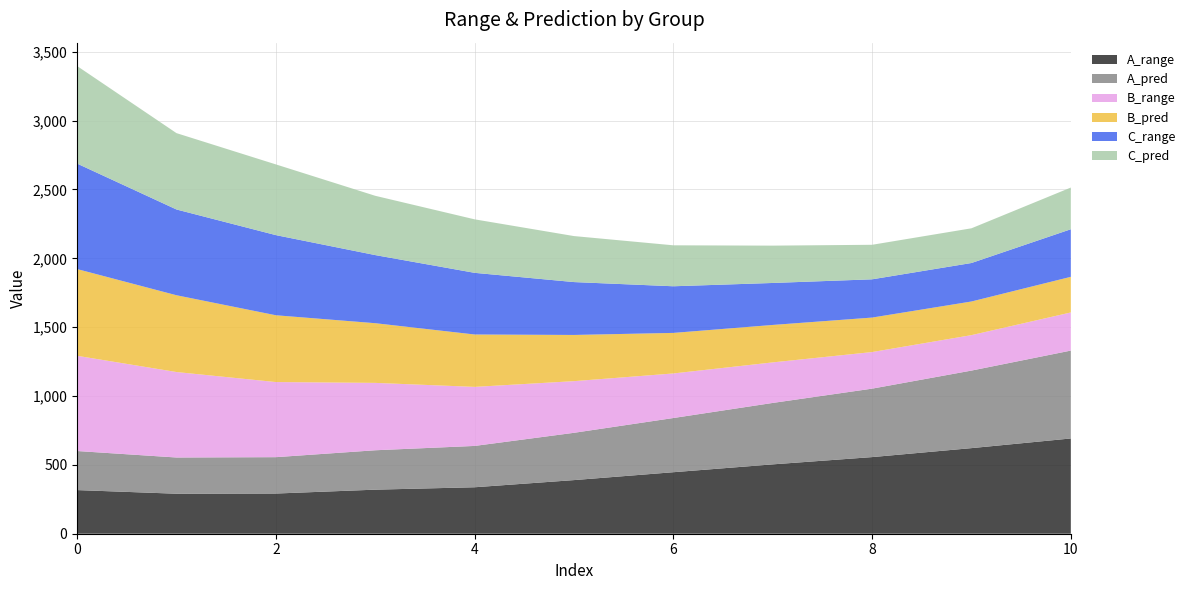

Reading left to right, list all the values displayed in this chart.

A_range: 316.9	290.5	291.9	320.0	337.4	389.5	446.7	503.7	556.5	621.6	691.8
A_pred: 283.7	263.0	264.1	286.1	300.2	343.4	393.6	446.1	497.1	563.2	638.2
B_range: 691.6	620.7	545.5	489.3	428.9	375.1	323.7	294.5	265.8	257.5	277.0
B_pred: 629.7	557.6	485.1	433.5	380.4	335.5	294.4	271.9	250.4	244.3	258.7
C_range: 765.9	622.8	582.0	494.7	447.8	384.0	338.7	304.9	277.8	279.5	345.5
C_pred: 708.5	554.5	513.6	430.6	388.5	334.1	297.5	271.2	250.8	252.1	302.9